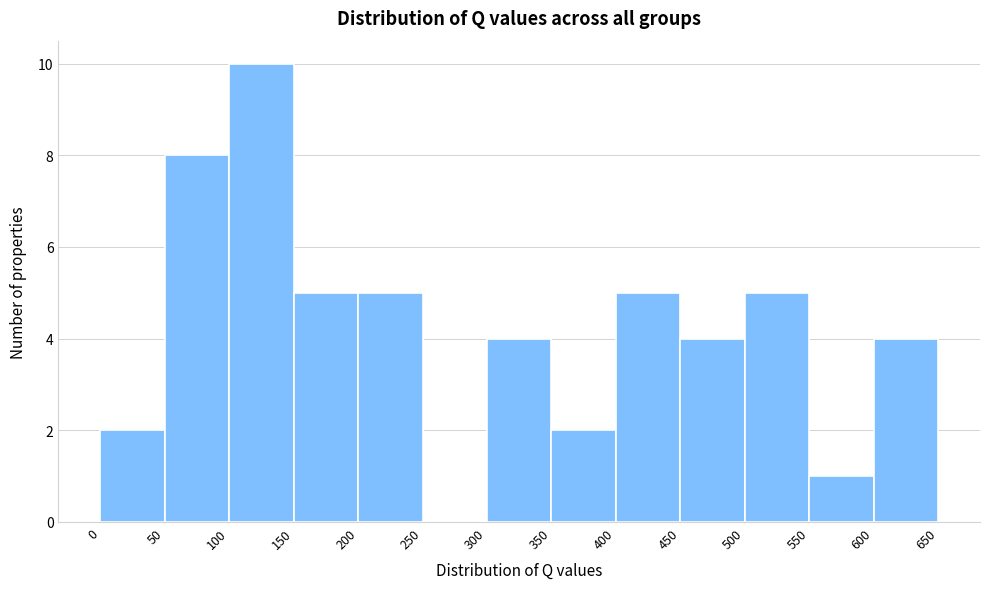

Over which range of the x-axis is the bar tallest?

100 to 150